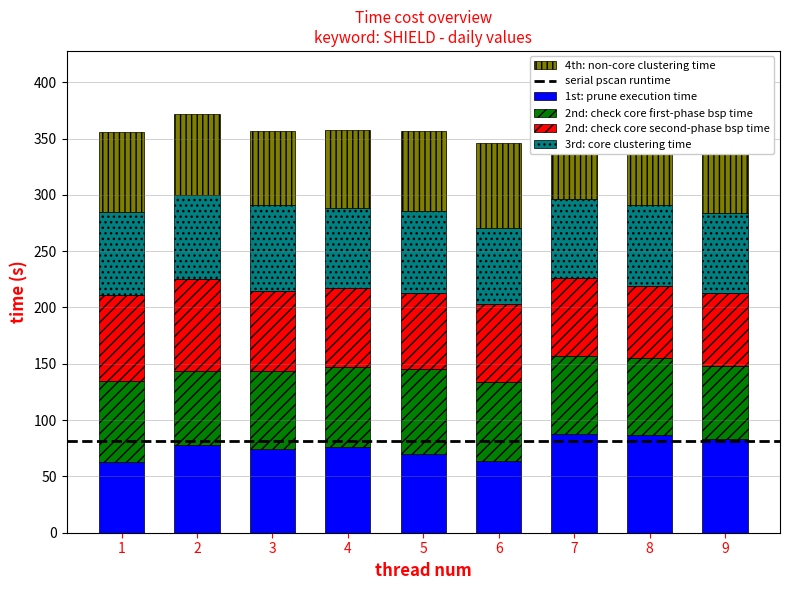

The value of 1st: prune execution time at 4 is 76. True or false?

True